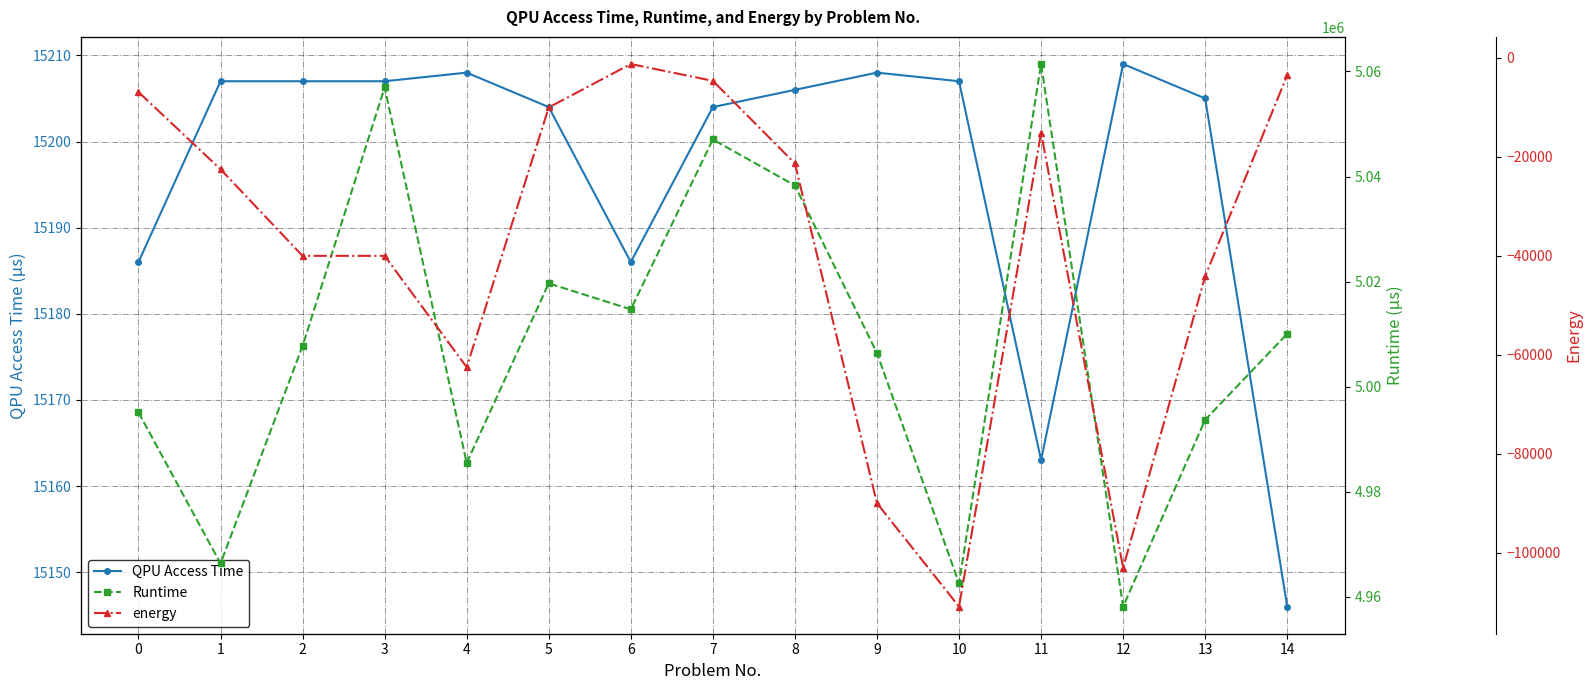

At how many categories does at least one series exceed 1856874?

15